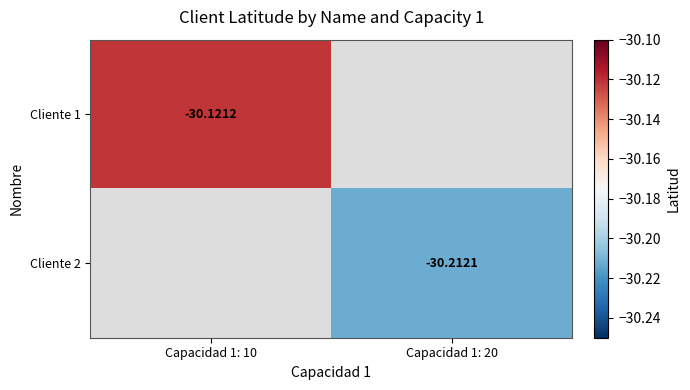

True or false: Cliente 1 has a value of -30.1 at Capacidad 1: 10.

True